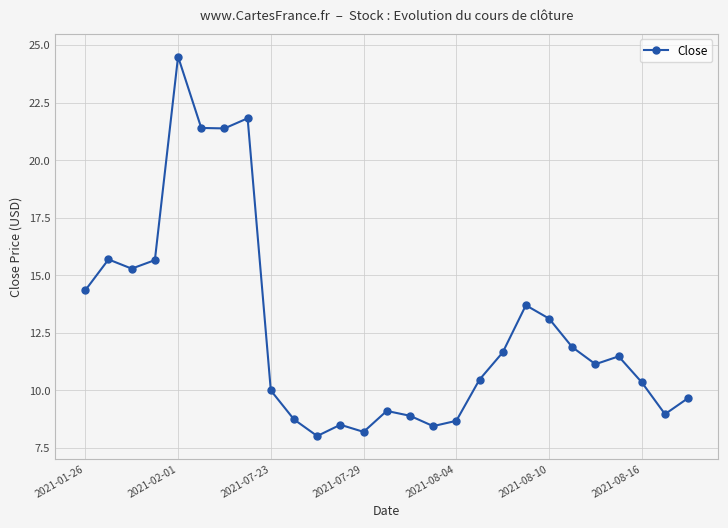

What is the minimum value shown in the chart?

8.0